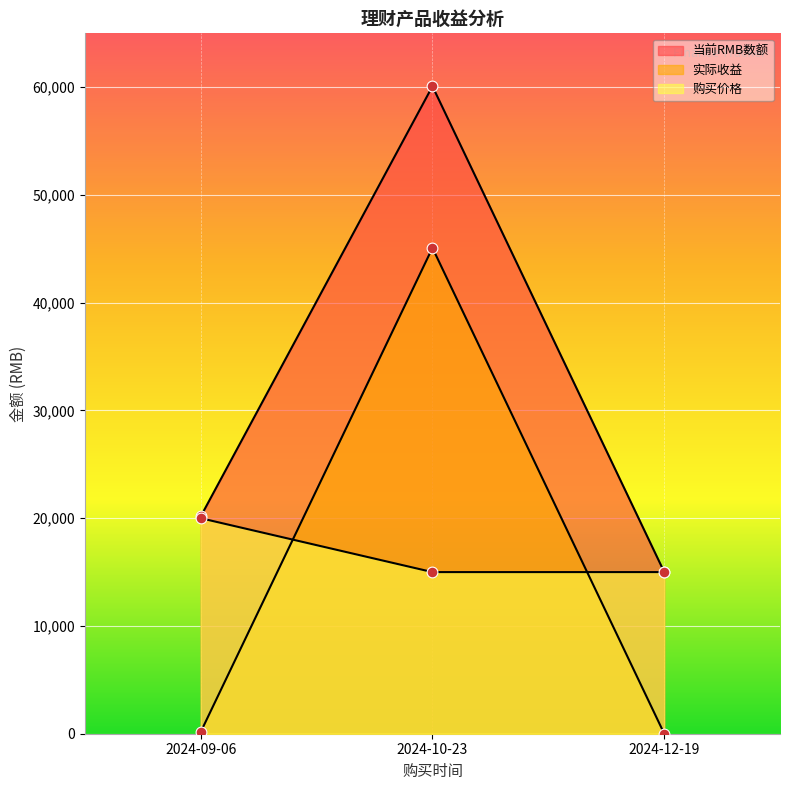

At how many categories does at least one series exceed 5606?

3